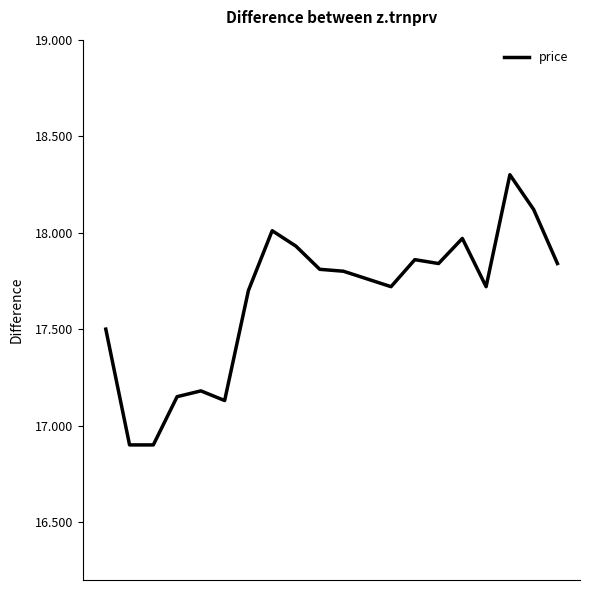

What is the greatest value displayed?

18.3